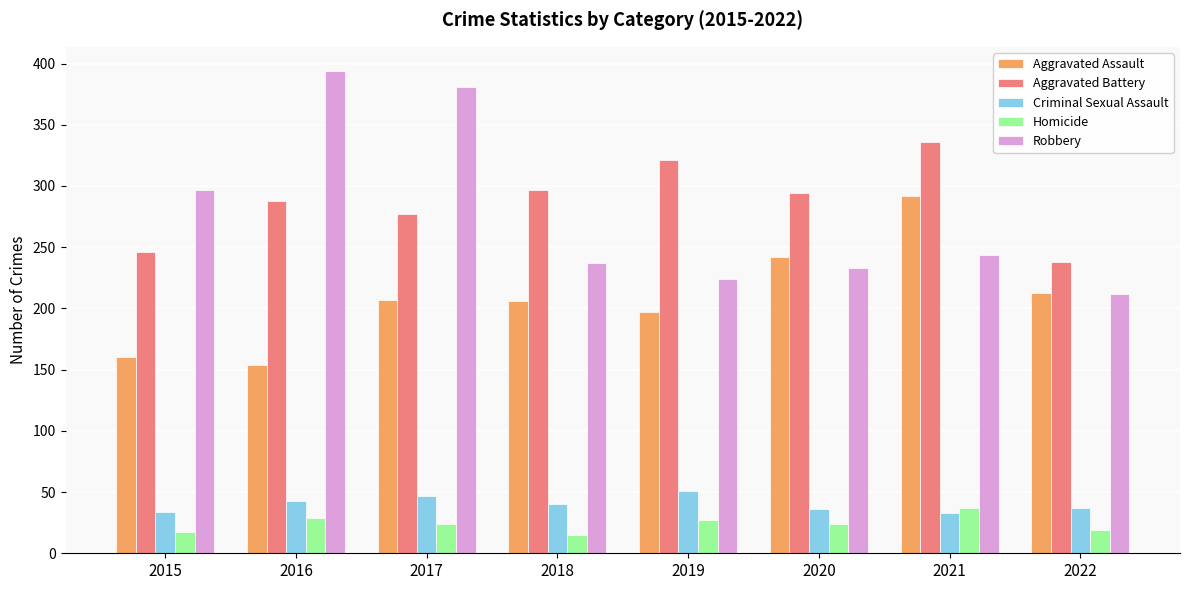

How many bars are there in total?

40